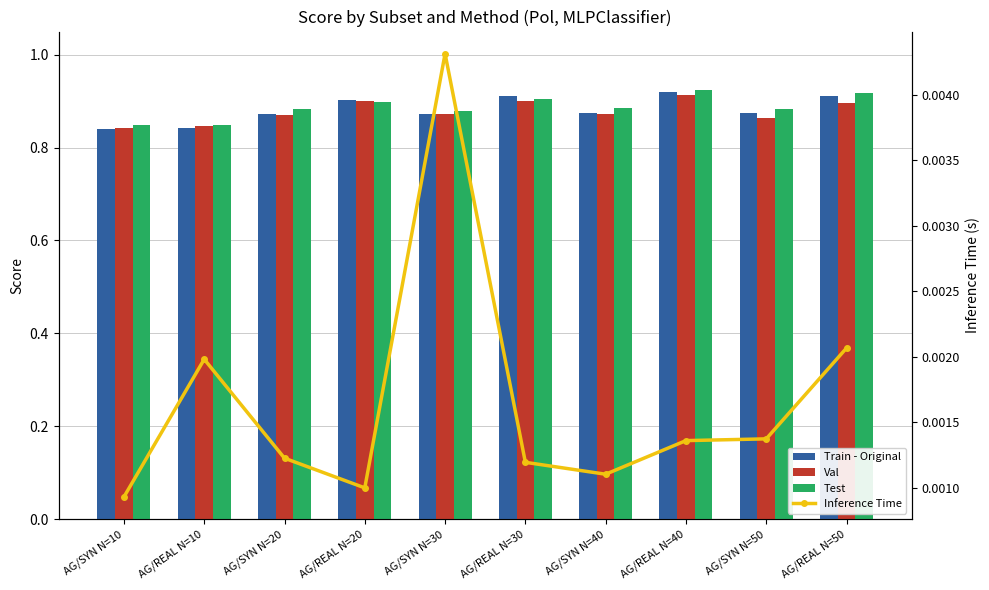

What is the total value across all series at AG/REAL N=30?

2.7